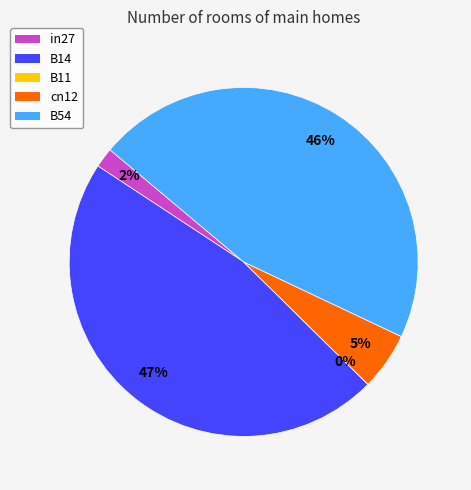

How many segments does this pie chart have?

5